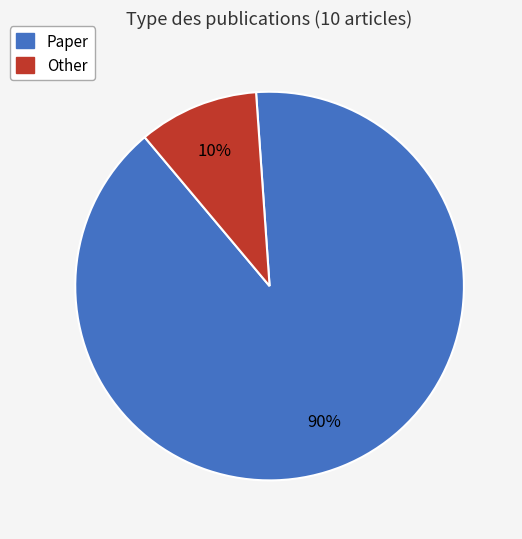

To the nearest percent, what is the combined percentage of Paper and Other?

100%